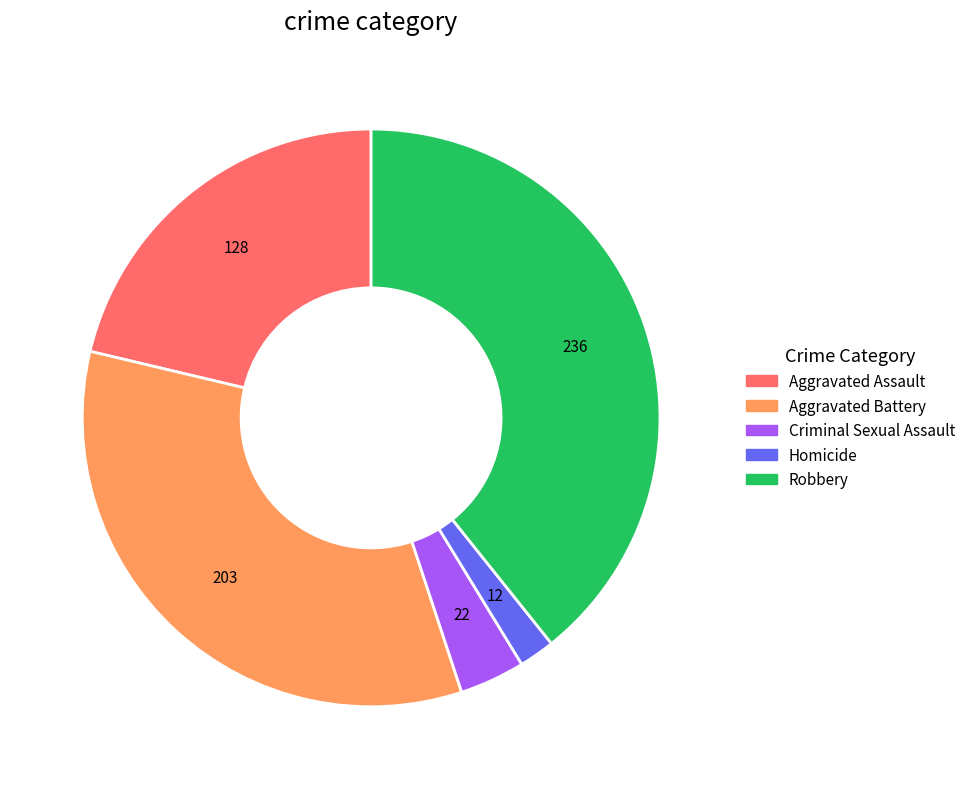

How many slices are in this pie chart?

5